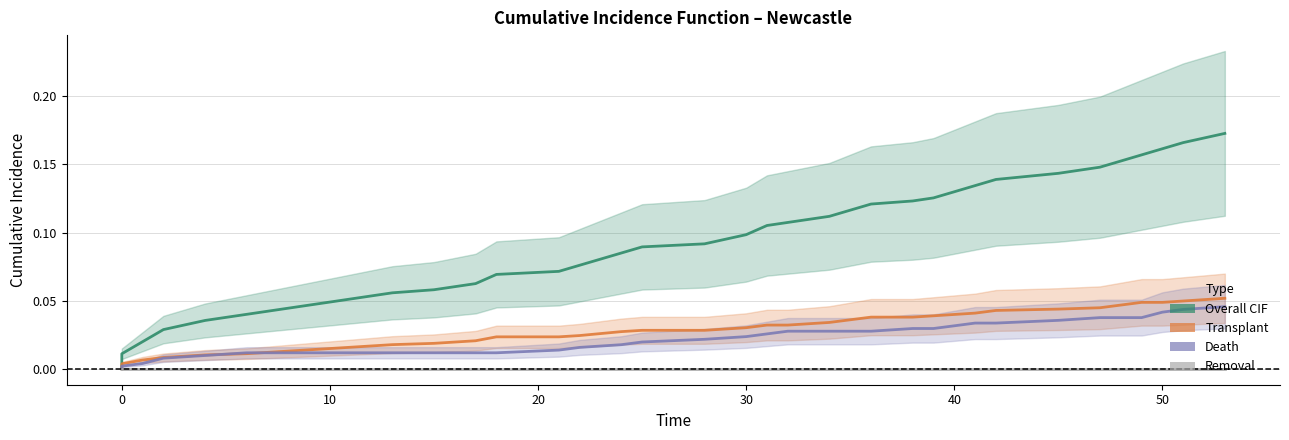

Which series has the widest spread of values?

Overall CIF